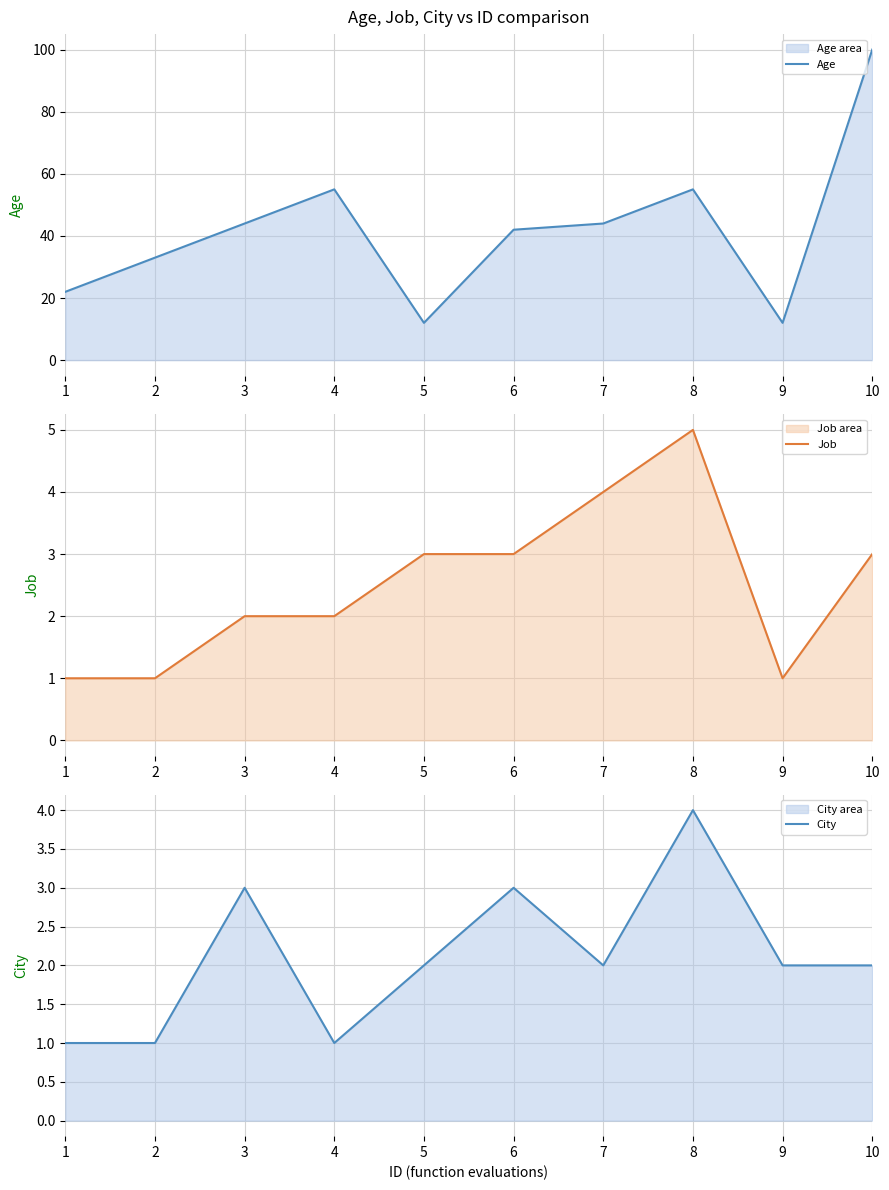

What is the value of the City point at the 4th from the left?

1